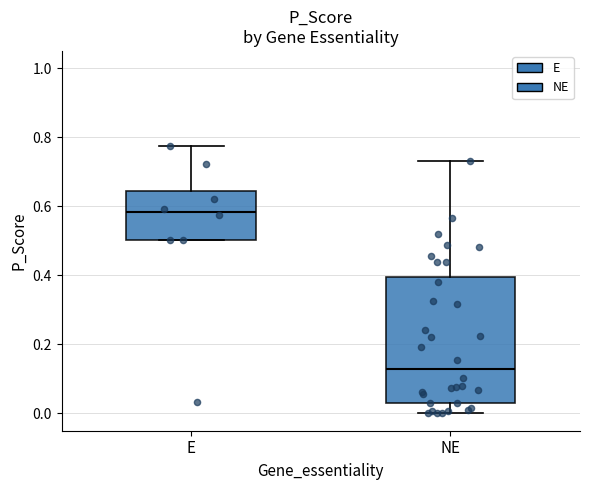

Where does the median line of the box for NE sit on the y-axis? The values are not printed on the chart, so give them approximately, as read against the axis.

0.12